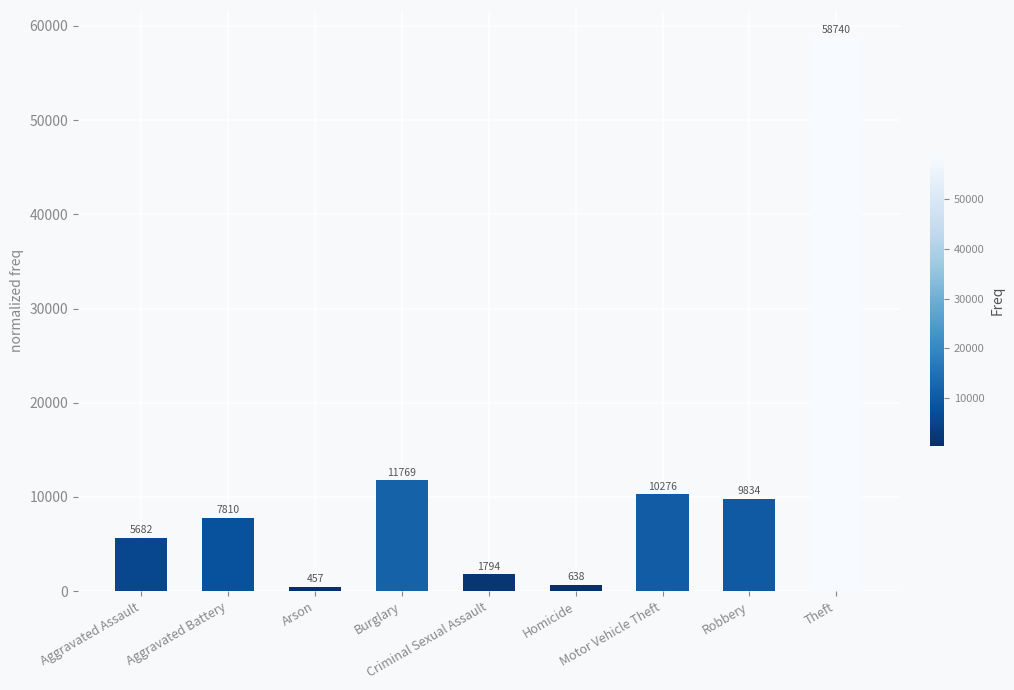

What is the minimum value shown in the chart?

457.3